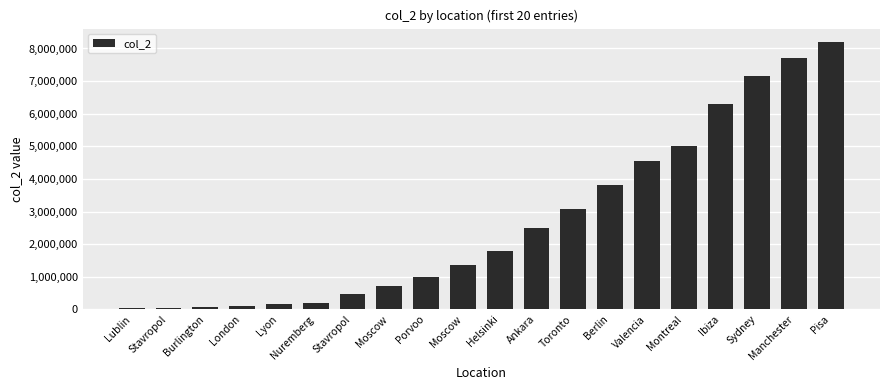

Reading right to left, extract all data points from this chart.

Pisa=8200000	Manchester=7700000	Sydney=7150000	Ibiza=6300000	Montreal=5000000	Valencia=4555000	Berlin=3800000	Toronto=3080000	Ankara=2500000	Helsinki=1800000	Moscow=1350000	Porvoo=990000	Moscow=725000	Stavropol=480000	Nuremberg=210000	Lyon=168000	London=105000	Burlington=74000	Stavropol=55000	Lublin=32000